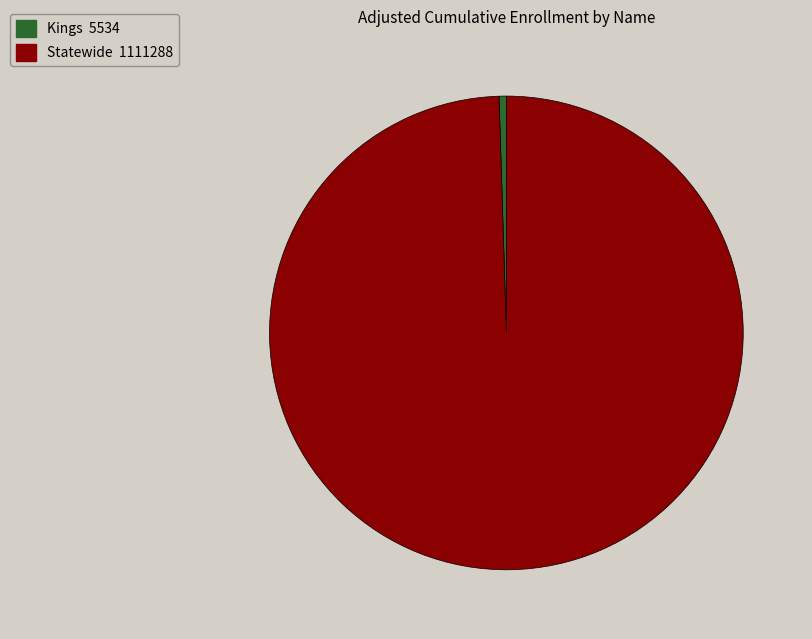

Rank the categories by value from highest to lowest.

Statewide, Kings